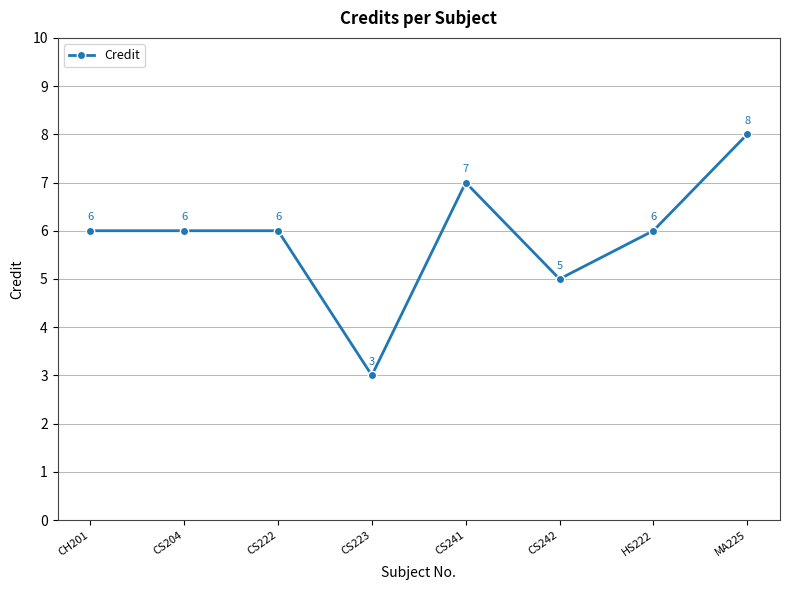

How many series are shown in this chart?

1